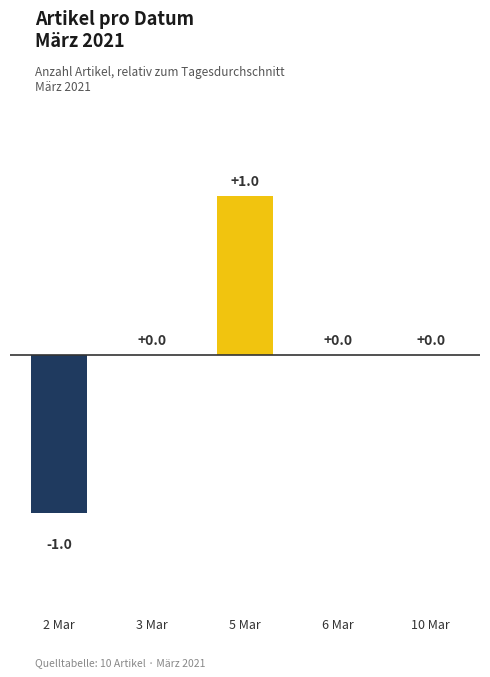

The value at 5 Mar is 1. True or false?

True